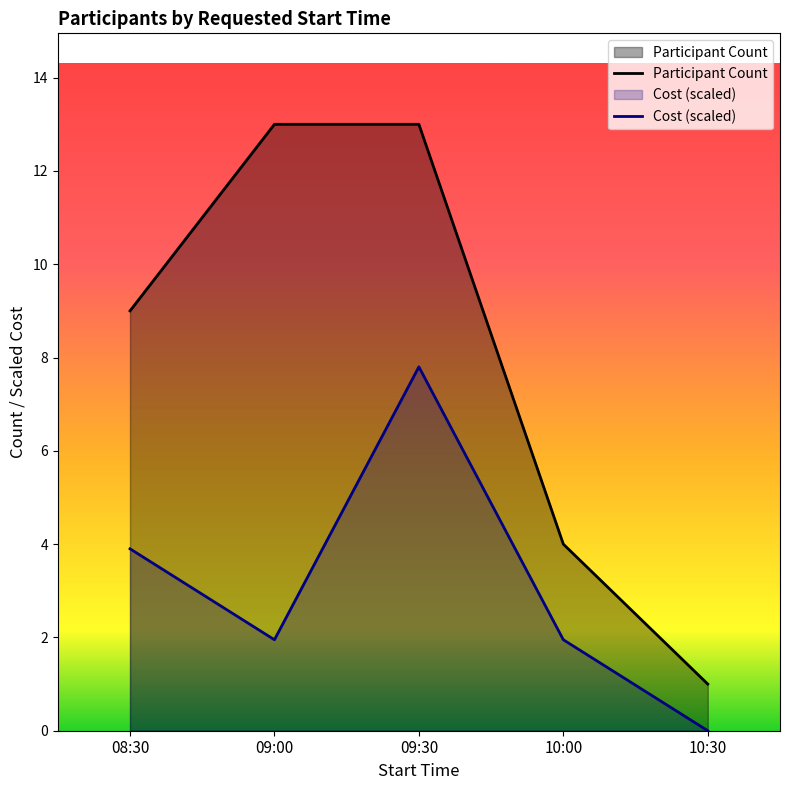

What is the greatest value displayed?

13.0